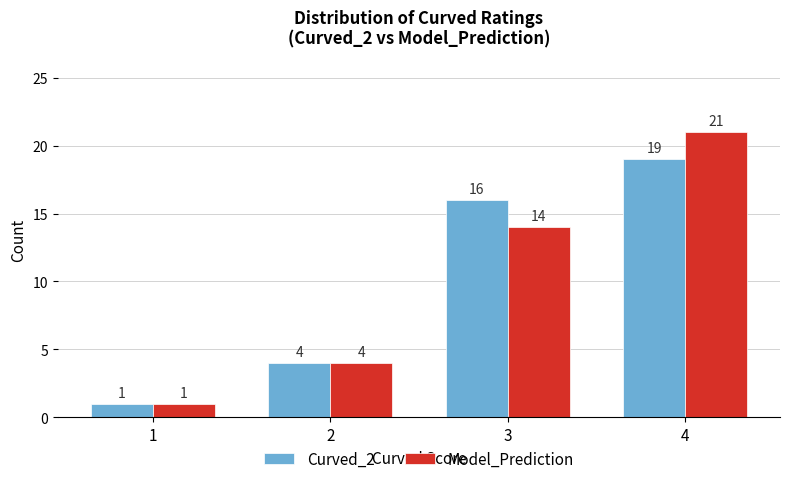

Is it true that Model_Prediction equals 7 at 2?

False